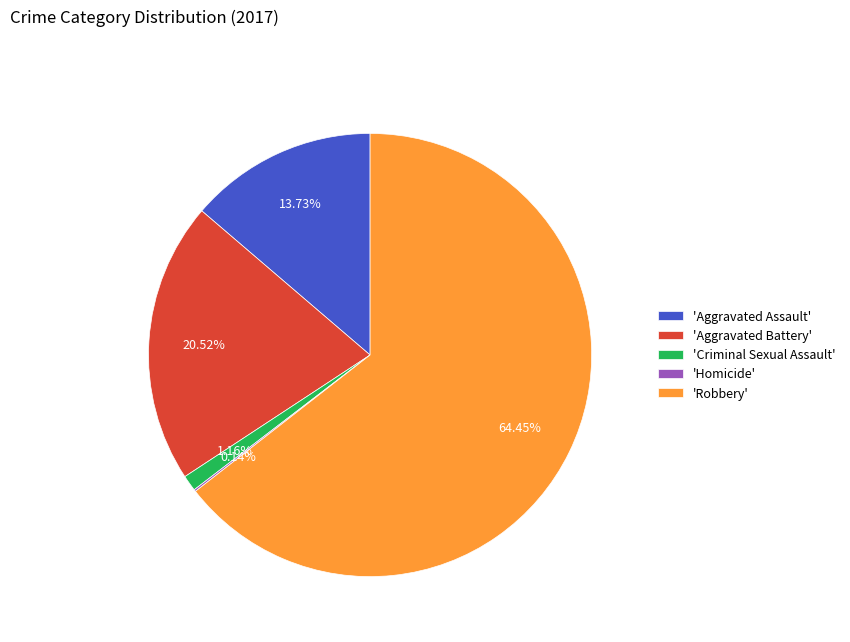

Which slice is the largest?

'Robbery'